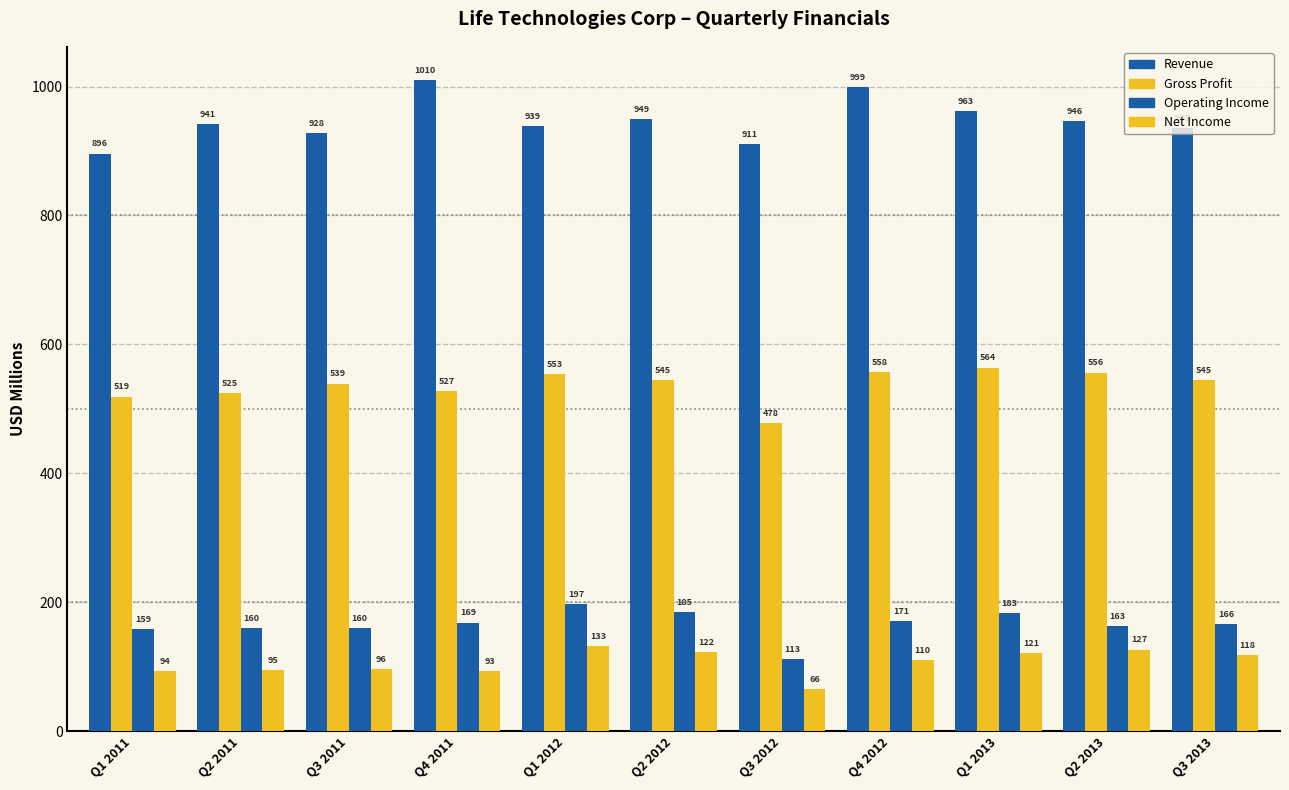

How many data points in Revenue are above 941?

6